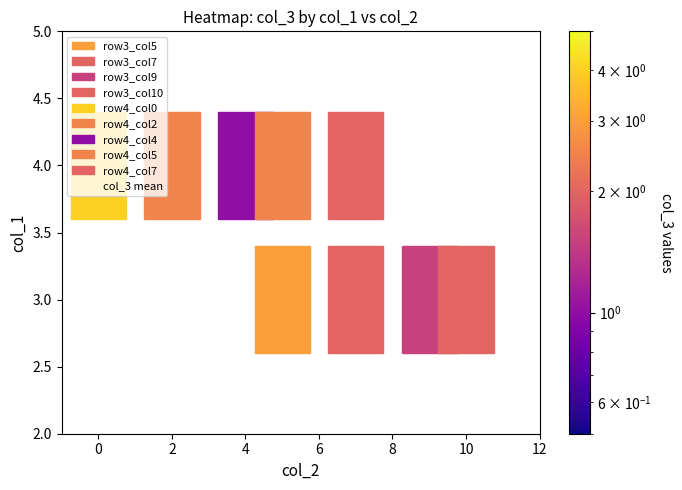

Rank the series by their maximum value, from lowest to highest.

3, 4